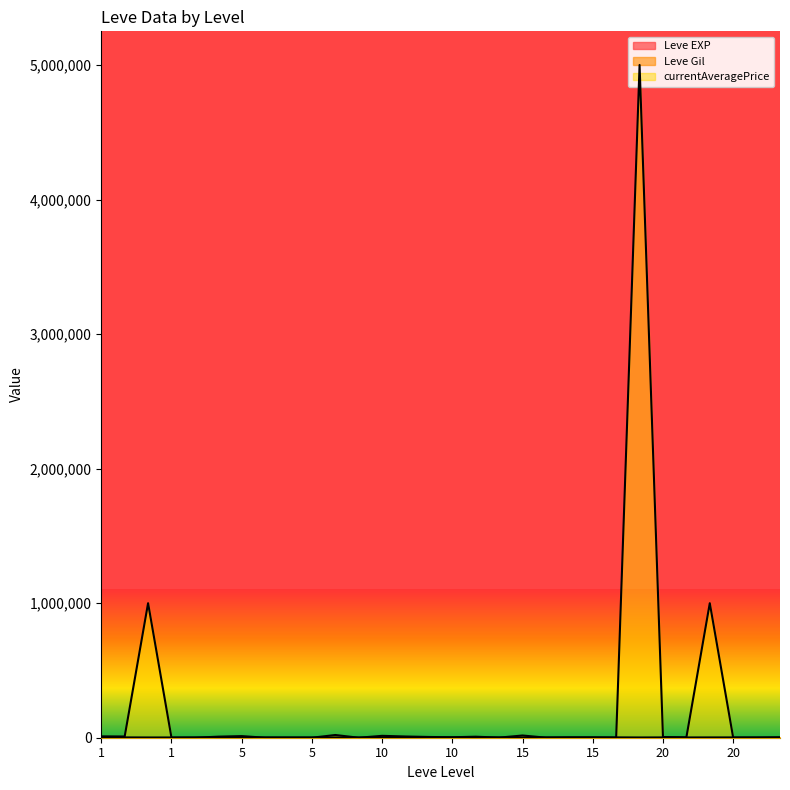

What are all the series names shown in the legend?

Leve EXP, Leve Gil, currentAveragePrice